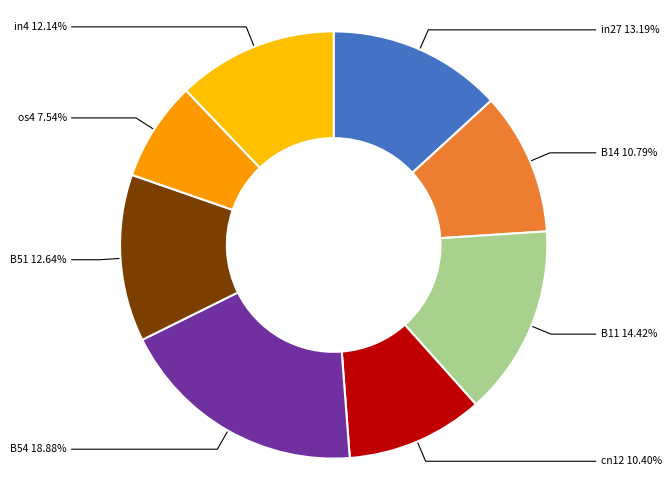

To the nearest percent, what is the combined percentage of in27 and in4?

25%